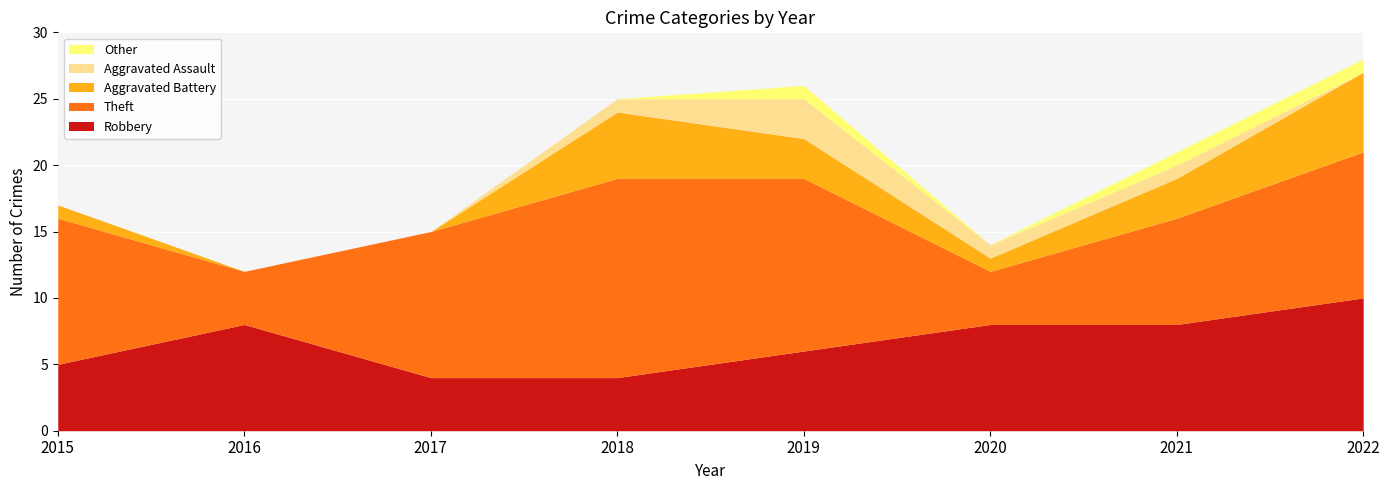

How many distinct data groups are displayed?

5